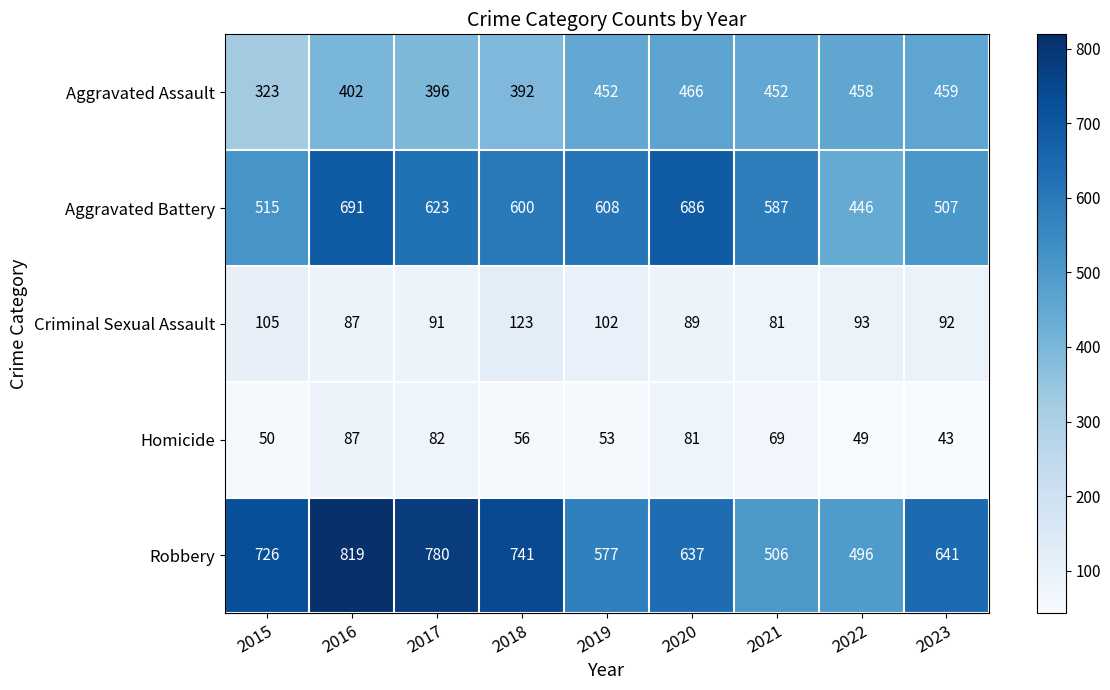

At which category is the sum across all series the highest?

2016